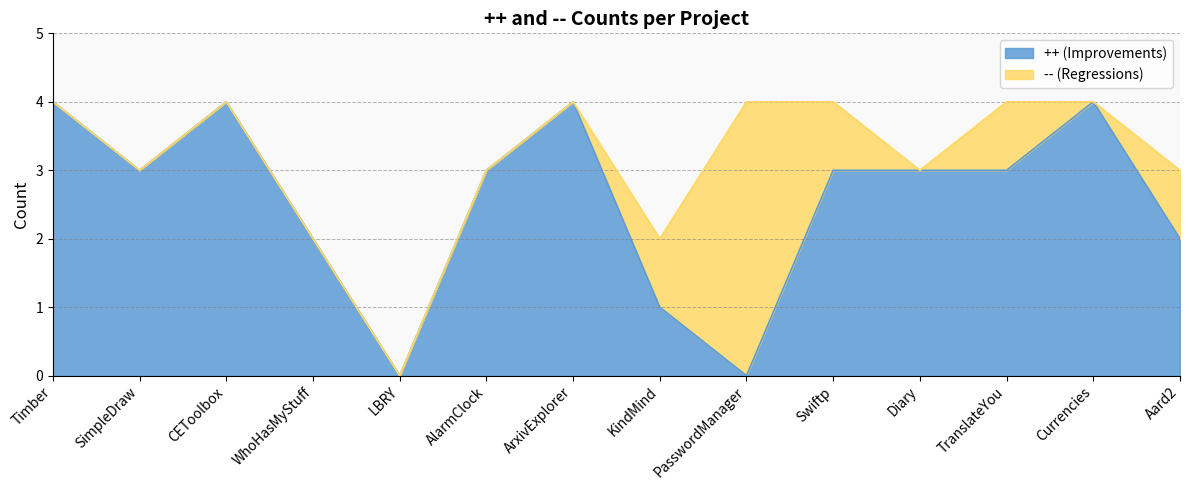

Does the chart display data point markers on the line(s)?

No